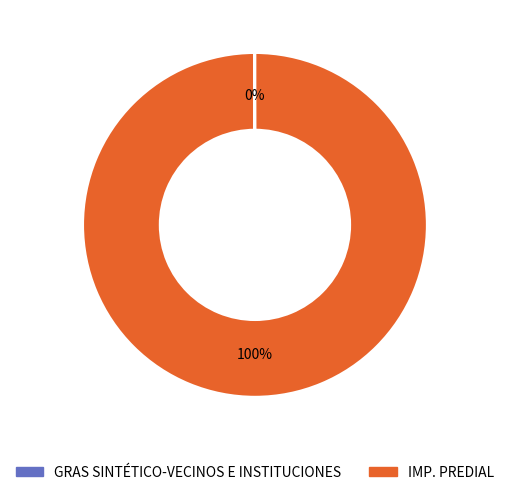

To the nearest percent, what is the average slice percentage?

50%